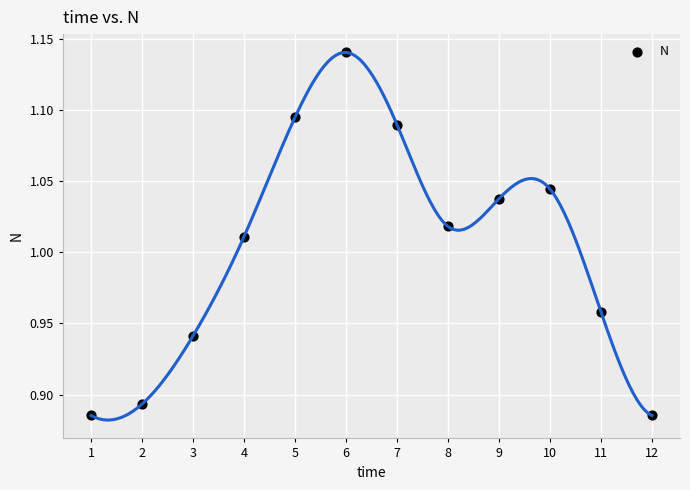

What is the range of X values (max minus min)?

11.0